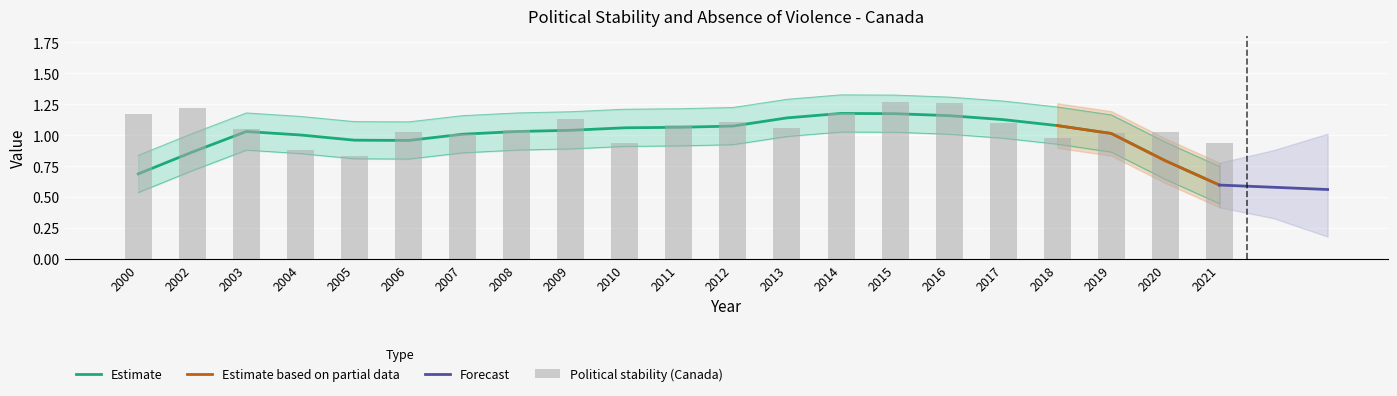

True or false: the data shows 1.1 at 2009.

True